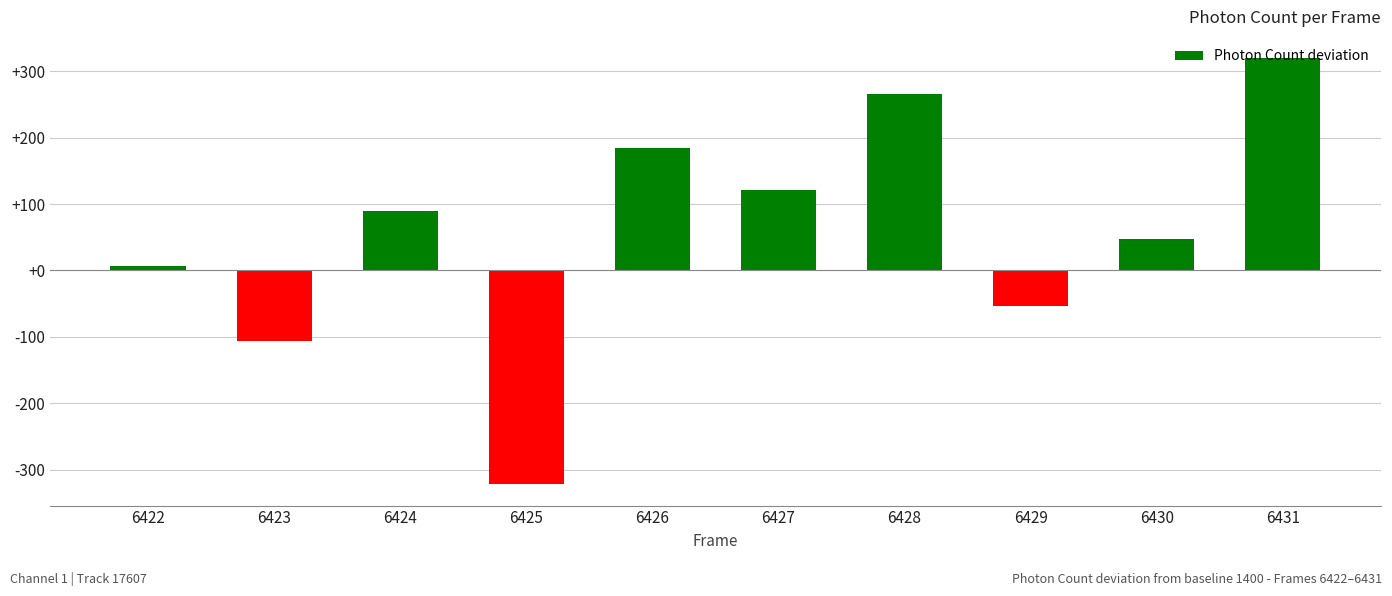

Rank the categories by value from lowest to highest.

6425, 6423, 6429, 6422, 6430, 6424, 6427, 6426, 6428, 6431